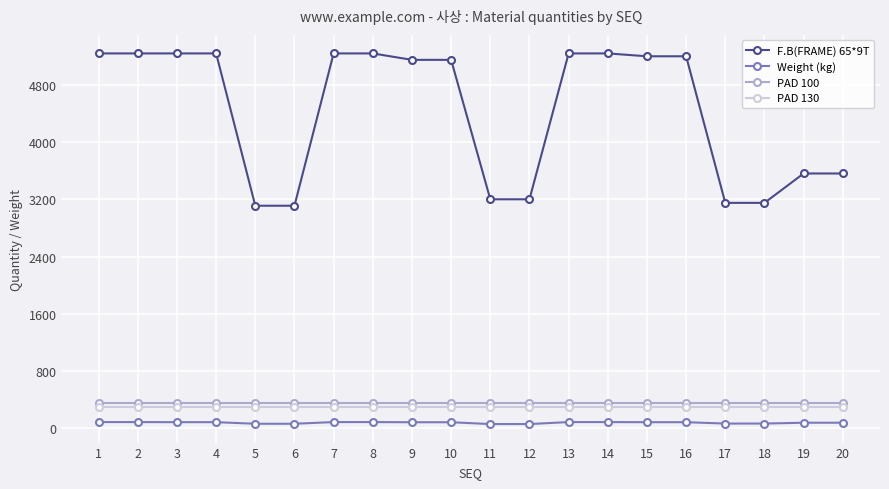

True or false: F.B(FRAME) 65*9T and Weight (kg) cross at least once.

False